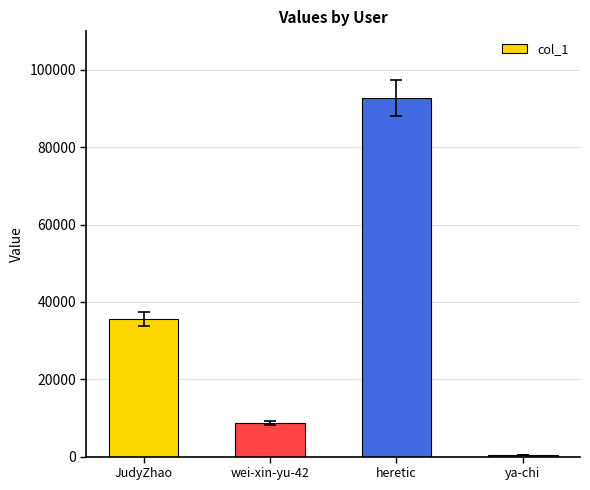

List the labels in order of value, smallest first.

ya-chi, wei-xin-yu-42, JudyZhao, heretic